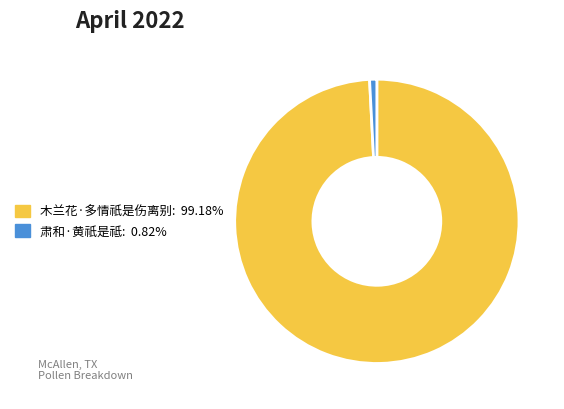

Rank the categories by value from lowest to highest.

肃和·黄祇是祗, 木兰花·多情祇是伤离别